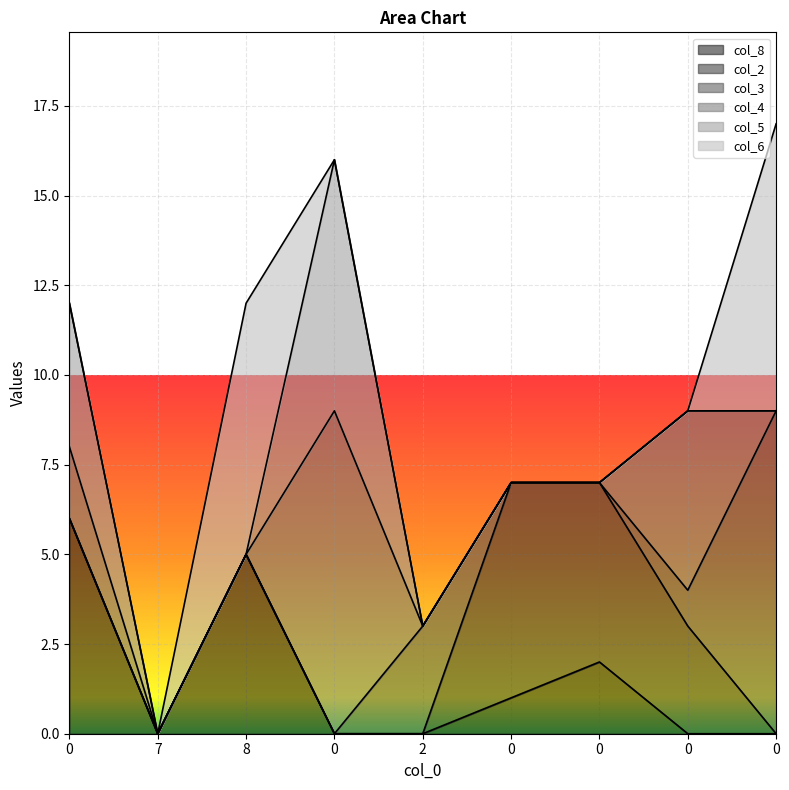

True or false: col_3 and col_8 cross at least once.

True